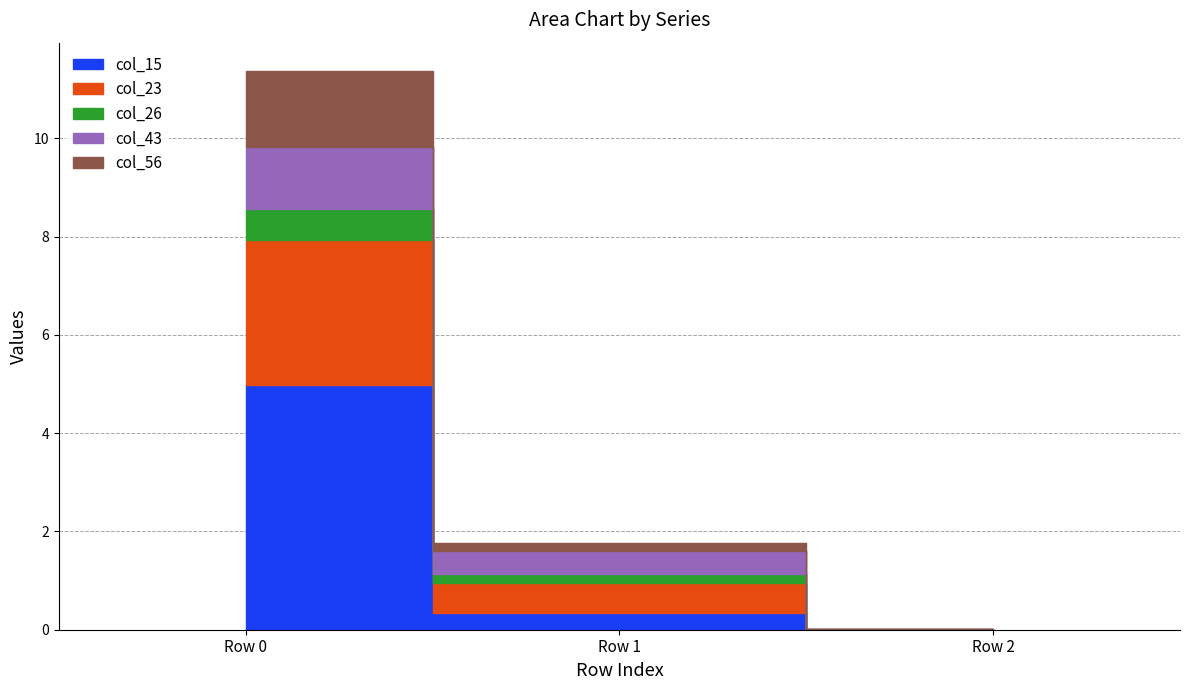

Rank the series at Row 0 from highest to lowest value.

col_15, col_23, col_56, col_43, col_26